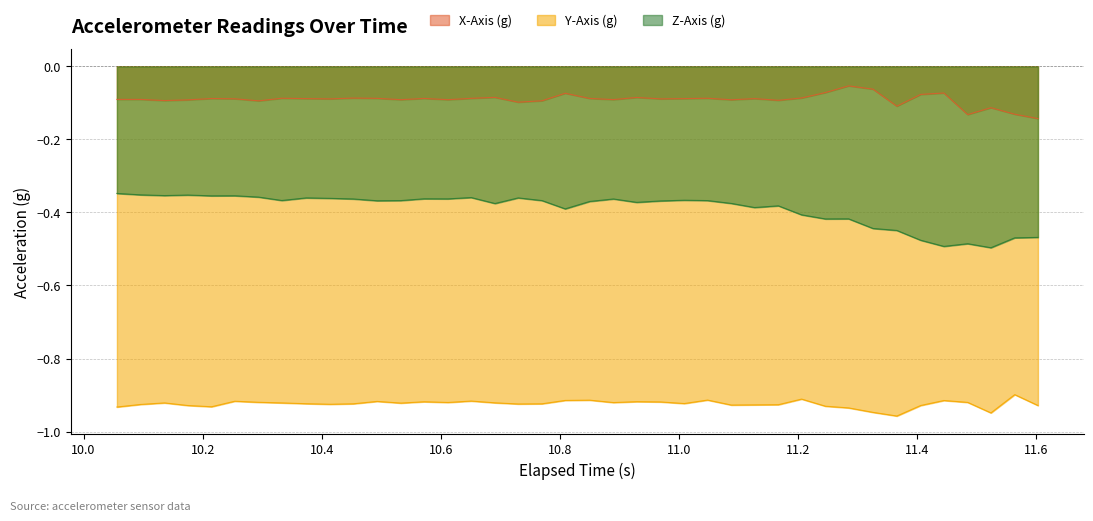

What is the difference between the maximum and minimum values in the Z-Axis (g) series?

0.1